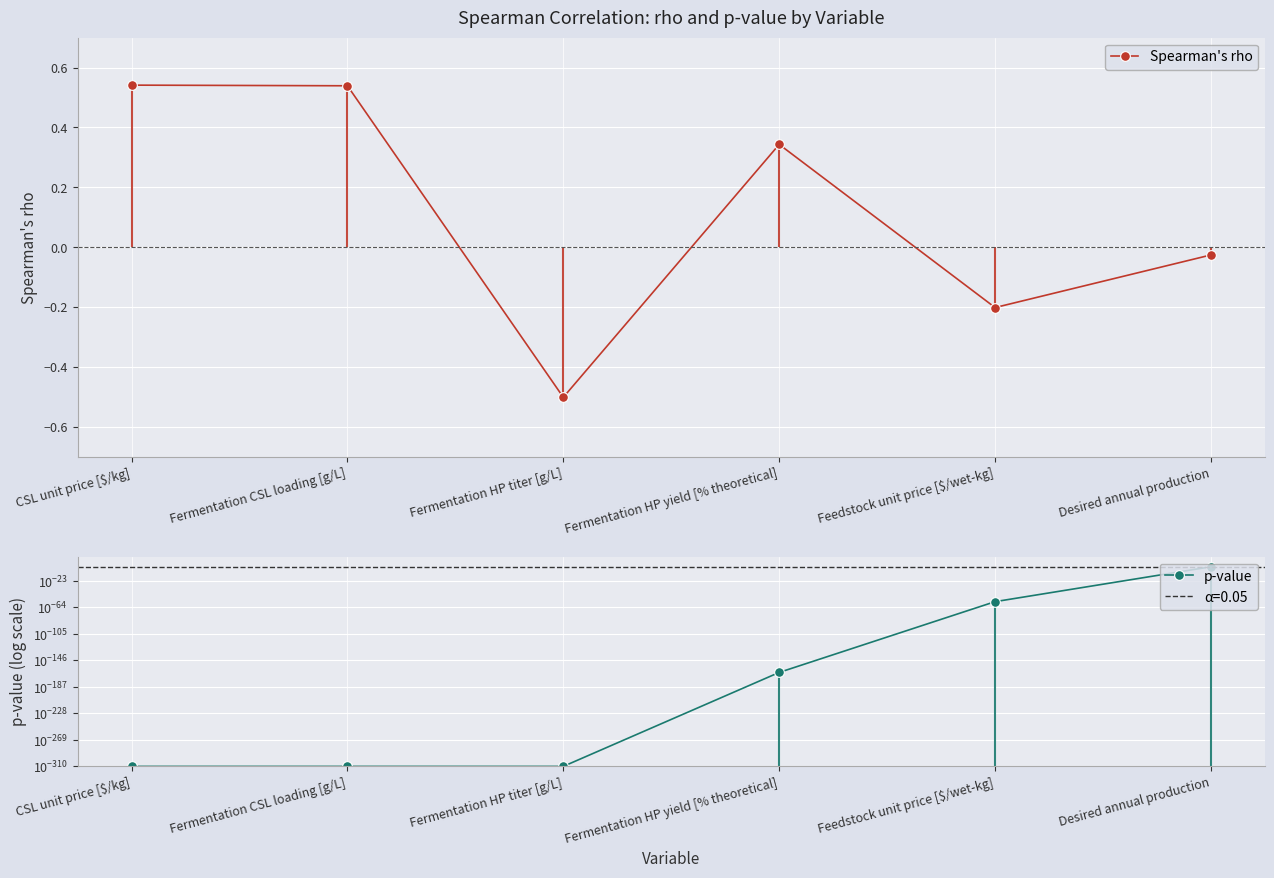

Count the number of categories in the chart.

6